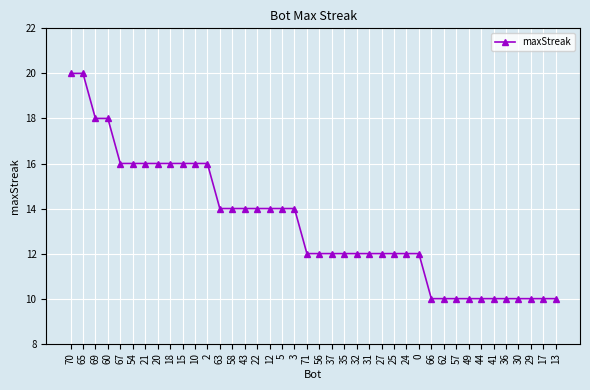

Reading right to left, what are all the values shown in this chart?

10	10	10	10	10	10	10	10	10	10	10	12	12	12	12	12	12	12	12	12	12	14	14	14	14	14	14	14	16	16	16	16	16	16	16	16	18	18	20	20